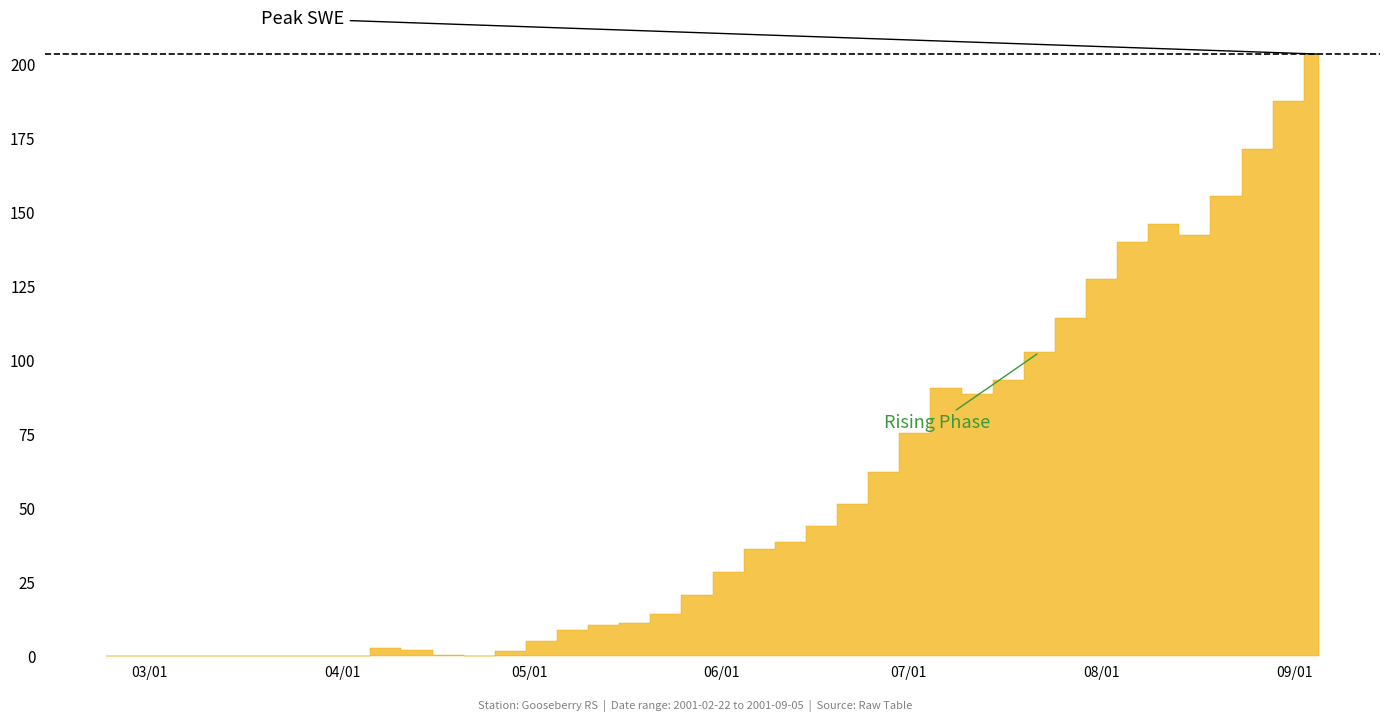

True or false: the data has more than 0 interior local peaks.

True